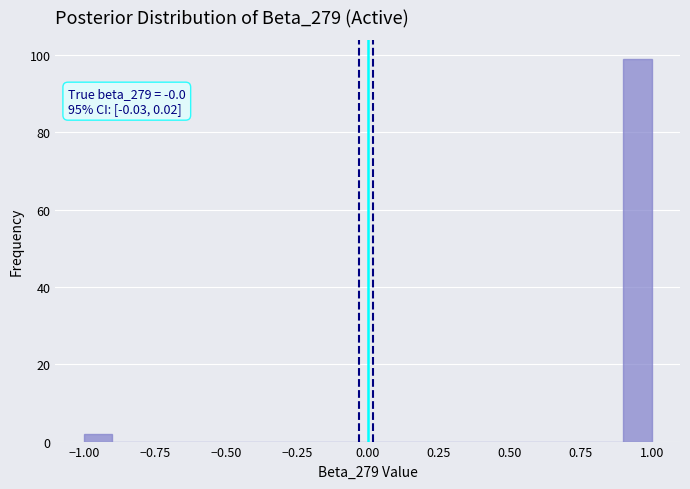

Read against the x-axis, roughly where is the centre of the tallest bar?

0.95